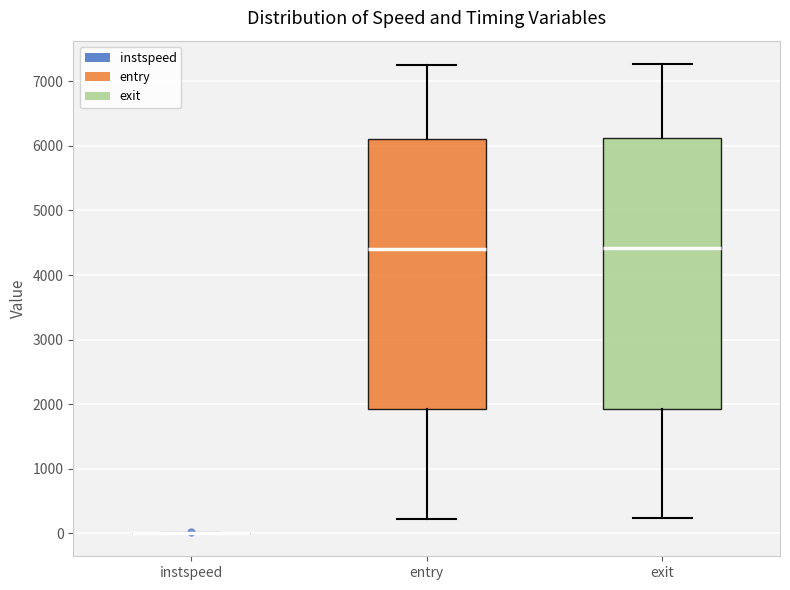

Reading left to right, transcribe this box plot: for each box, give where its median line is, the range the box spans, and where its two whiskers end, as read against the y-axis. The values are not printed on the chart, so give them approximately, as read against the axis.

instspeed: box collapsed to a line at 0, whiskers 0 to 0
entry: median 4400, box 1900 to 6100, whiskers 200 to 7200
exit: median 4400, box 1900 to 6100, whiskers 200 to 7300